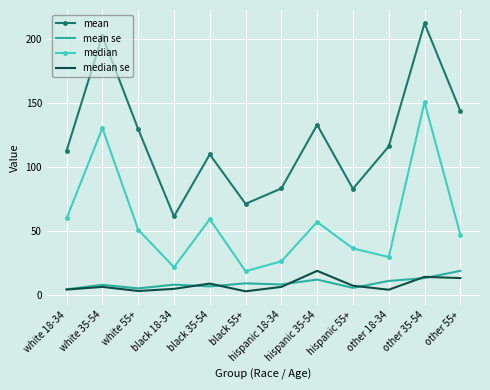

What is the minimum value shown in the chart?

3.2